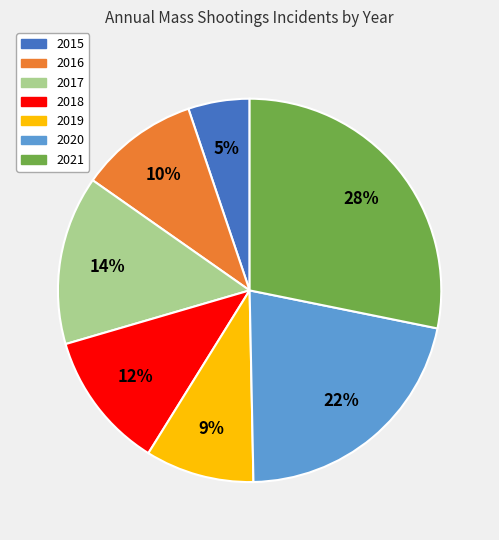

Which has a higher value, 2019 or 2016?

2016